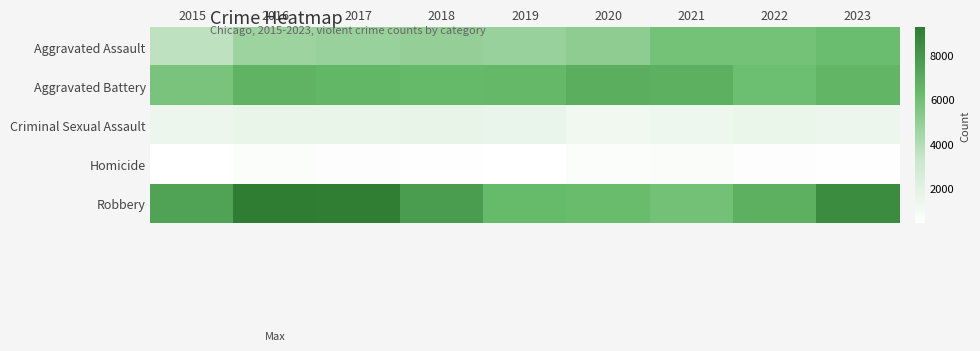

Between 2017 and 2022, which is larger?

2022